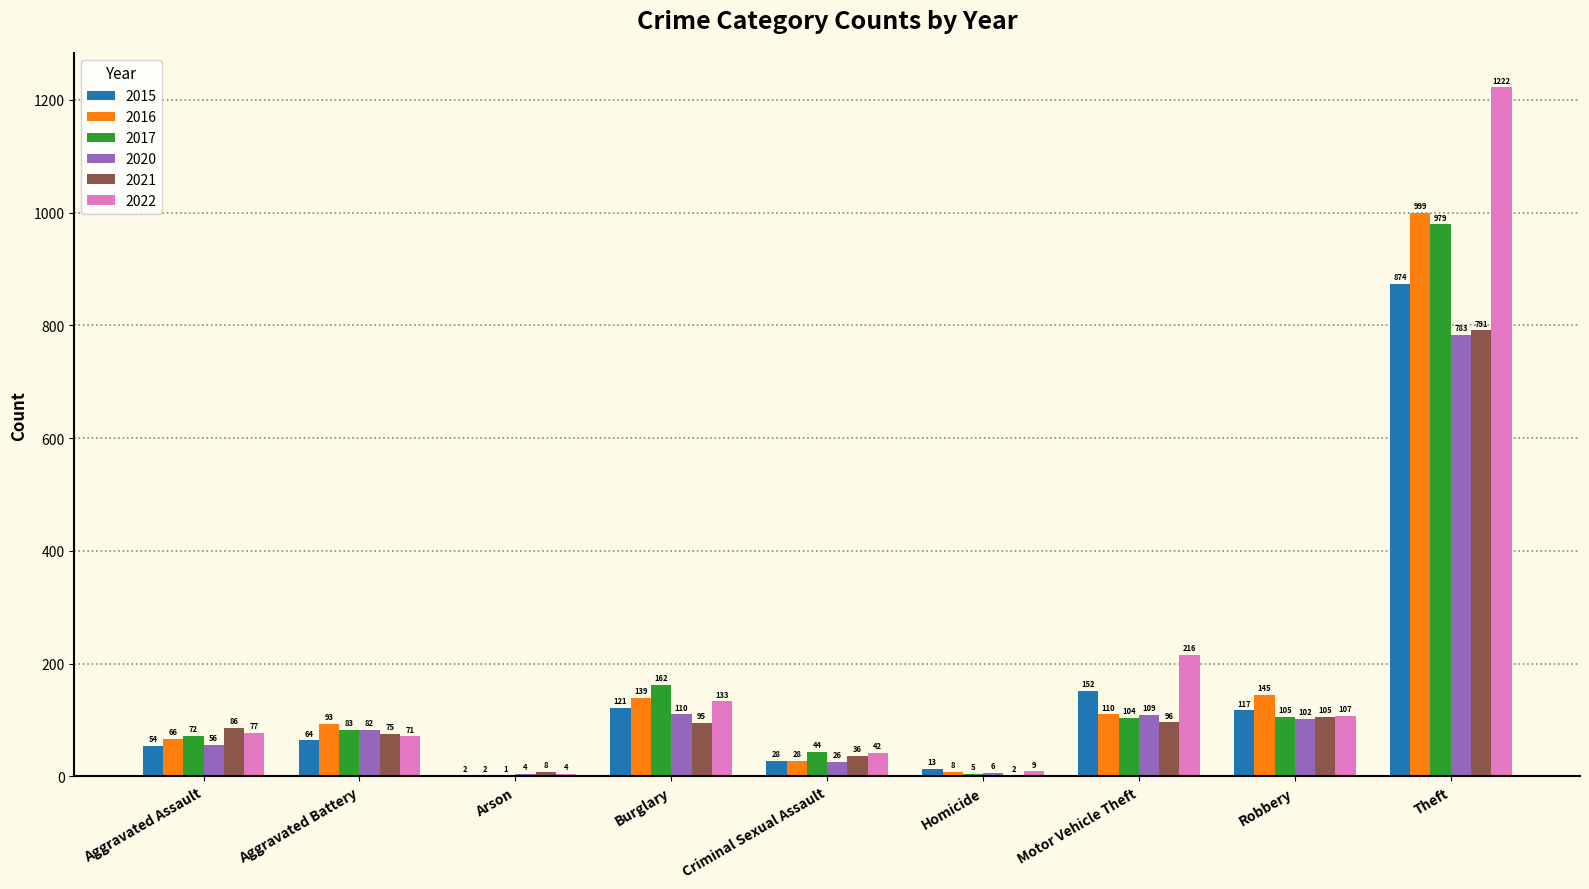

True or false: 2015 has a value of 2 at Arson.

True